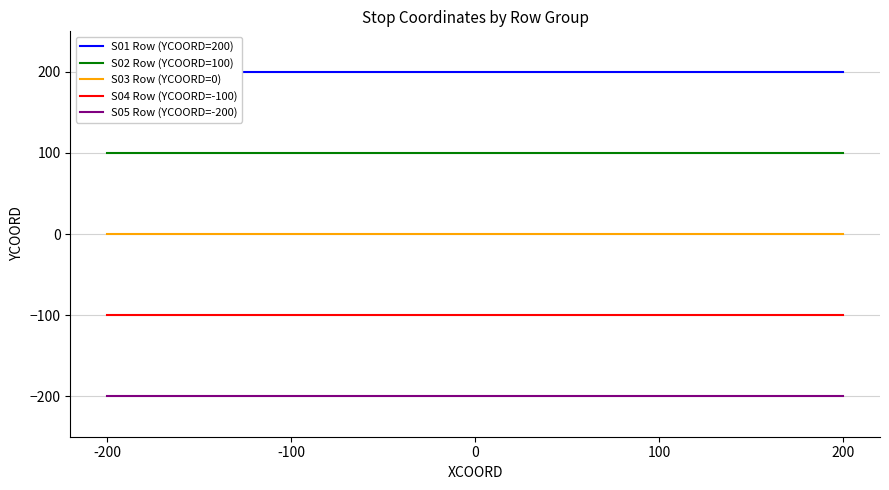

What is the value of the S04 Row (YCOORD=-100) point at the 1st from the left?

-100